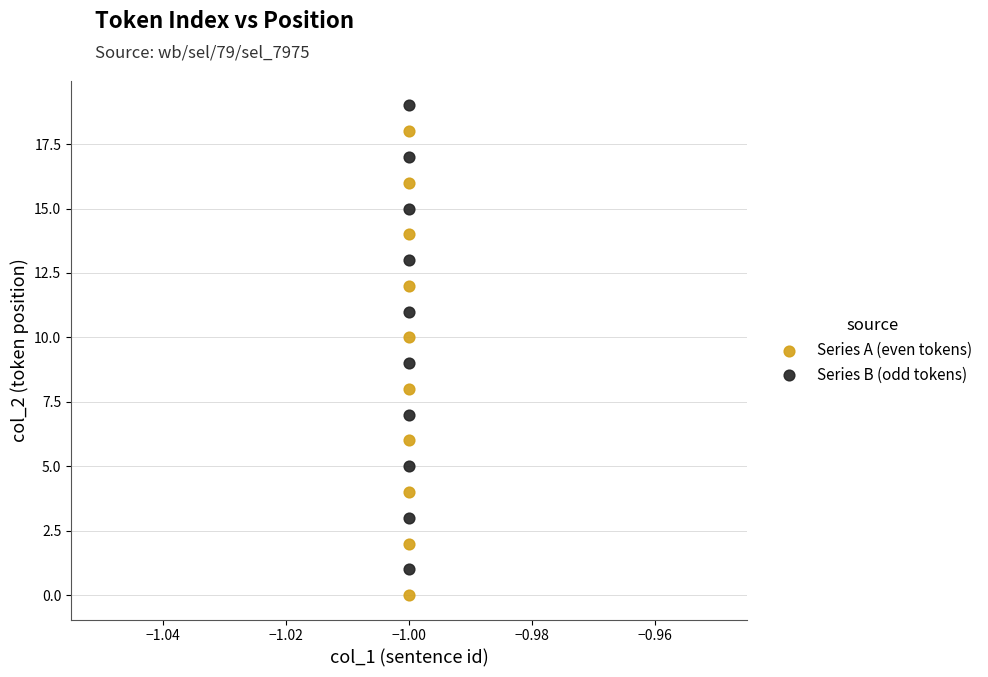

Which series contains the highest Y value?

Series B (odd tokens)